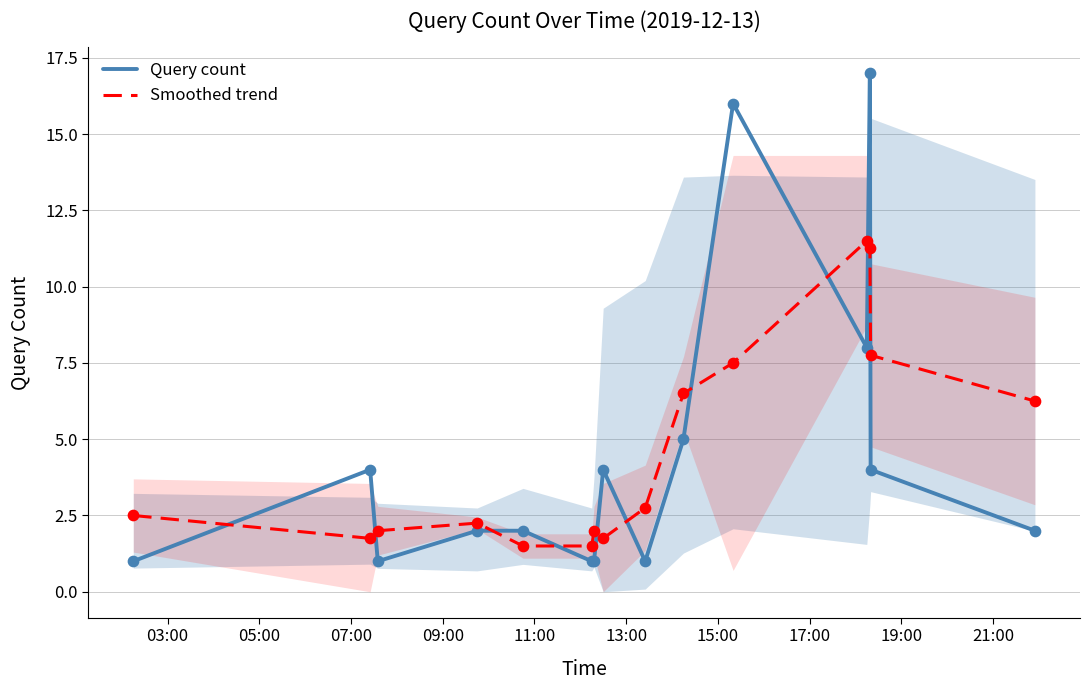

At how many categories does at least one series exceed 13?

2